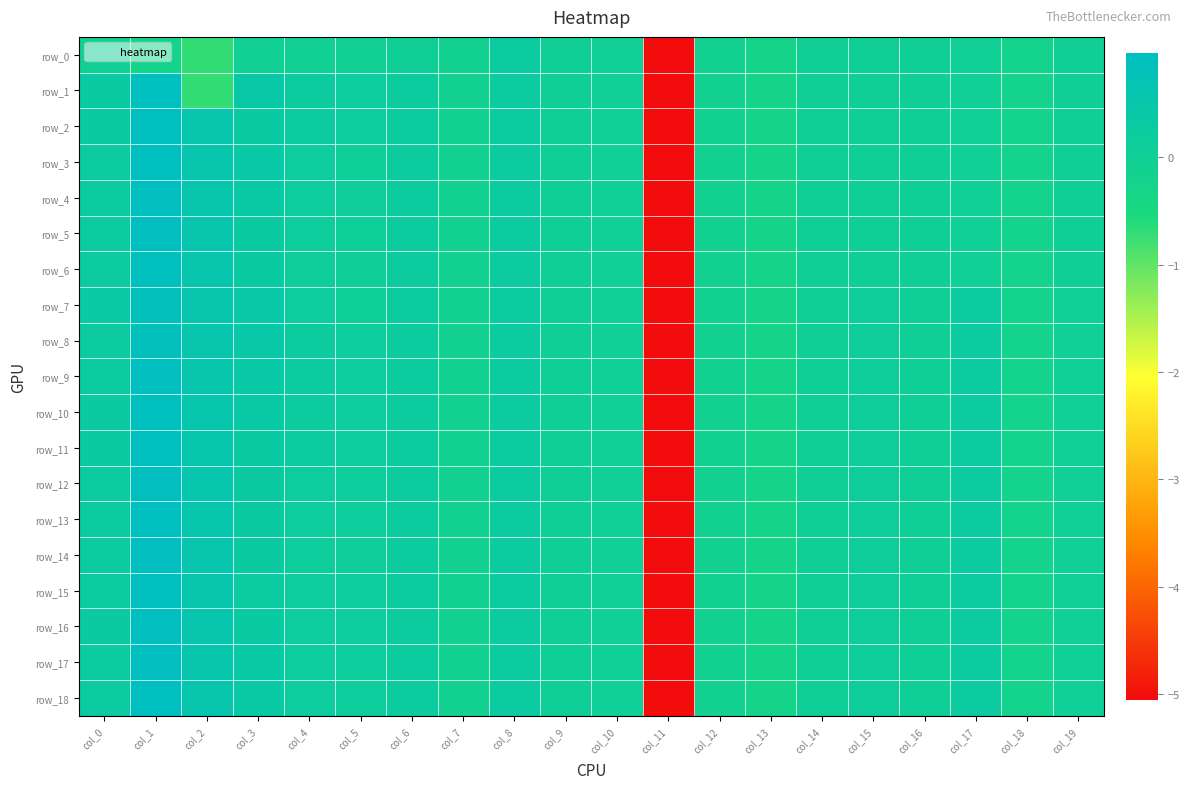

Reading left to right, list all the values displayed in this chart.

row_0: col_0=-0.1	col_1=-0.2	col_2=-0.7	col_3=-0.1	col_4=-0.1	col_5=-0.1	col_6=-0.0	col_7=-0.1	col_8=0.2	col_9=0.0	col_10=0.0	col_11=-5.1	col_12=-0.1	col_13=-0.3	col_14=-0.0	col_15=-0.0	col_16=-0.0	col_17=-0.0	col_18=-0.2	col_19=-0.0
row_1: col_0=0.3	col_1=1.0	col_2=-0.7	col_3=0.4	col_4=0.2	col_5=0.2	col_6=0.2	col_7=-0.1	col_8=0.2	col_9=0.0	col_10=0.0	col_11=-5.1	col_12=-0.1	col_13=-0.3	col_14=-0.0	col_15=-0.0	col_16=-0.0	col_17=-0.0	col_18=-0.2	col_19=-0.0
row_2: col_0=0.3	col_1=1.0	col_2=0.5	col_3=0.3	col_4=0.2	col_5=0.2	col_6=0.2	col_7=-0.1	col_8=0.2	col_9=0.0	col_10=0.0	col_11=-5.1	col_12=-0.1	col_13=-0.3	col_14=-0.0	col_15=-0.0	col_16=-0.0	col_17=-0.0	col_18=-0.2	col_19=-0.0
row_3: col_0=0.2	col_1=1.0	col_2=0.5	col_3=0.4	col_4=0.2	col_5=0.1	col_6=0.2	col_7=-0.1	col_8=0.2	col_9=0.0	col_10=0.0	col_11=-5.1	col_12=-0.1	col_13=-0.3	col_14=-0.0	col_15=-0.0	col_16=-0.0	col_17=-0.0	col_18=-0.2	col_19=-0.0
row_4: col_0=0.2	col_1=1.0	col_2=0.5	col_3=0.3	col_4=0.2	col_5=0.1	col_6=0.2	col_7=-0.1	col_8=0.2	col_9=0.0	col_10=0.0	col_11=-5.1	col_12=-0.1	col_13=-0.3	col_14=-0.0	col_15=-0.0	col_16=-0.0	col_17=-0.0	col_18=-0.2	col_19=-0.0
row_5: col_0=0.2	col_1=0.9	col_2=0.5	col_3=0.3	col_4=0.1	col_5=0.1	col_6=0.2	col_7=-0.1	col_8=0.2	col_9=0.0	col_10=0.0	col_11=-5.1	col_12=-0.1	col_13=-0.3	col_14=-0.0	col_15=-0.0	col_16=-0.0	col_17=-0.0	col_18=-0.2	col_19=-0.0
row_6: col_0=0.2	col_1=0.9	col_2=0.5	col_3=0.3	col_4=0.1	col_5=0.1	col_6=0.2	col_7=-0.1	col_8=0.2	col_9=0.0	col_10=0.0	col_11=-5.1	col_12=-0.1	col_13=-0.3	col_14=-0.0	col_15=-0.0	col_16=-0.0	col_17=-0.0	col_18=-0.2	col_19=-0.0
row_7: col_0=0.3	col_1=0.9	col_2=0.5	col_3=0.4	col_4=0.2	col_5=0.1	col_6=0.2	col_7=-0.1	col_8=0.2	col_9=0.0	col_10=0.0	col_11=-5.1	col_12=-0.1	col_13=-0.3	col_14=-0.0	col_15=0.1	col_16=-0.0	col_17=0.3	col_18=-0.2	col_19=0.0
row_8: col_0=0.2	col_1=0.9	col_2=0.5	col_3=0.4	col_4=0.2	col_5=0.1	col_6=0.2	col_7=-0.1	col_8=0.2	col_9=0.0	col_10=0.0	col_11=-5.1	col_12=-0.1	col_13=-0.3	col_14=-0.0	col_15=0.1	col_16=-0.0	col_17=0.3	col_18=-0.2	col_19=0.0
row_9: col_0=0.3	col_1=1.0	col_2=0.5	col_3=0.4	col_4=0.2	col_5=0.2	col_6=0.2	col_7=-0.1	col_8=0.2	col_9=0.0	col_10=0.0	col_11=-5.1	col_12=-0.1	col_13=-0.3	col_14=-0.0	col_15=0.1	col_16=-0.0	col_17=0.3	col_18=-0.2	col_19=0.0
row_10: col_0=0.3	col_1=0.9	col_2=0.6	col_3=0.3	col_4=0.2	col_5=0.2	col_6=0.2	col_7=-0.1	col_8=0.2	col_9=0.0	col_10=0.0	col_11=-5.1	col_12=-0.1	col_13=-0.3	col_14=-0.0	col_15=0.1	col_16=-0.0	col_17=0.3	col_18=-0.2	col_19=0.0
row_11: col_0=0.3	col_1=1.0	col_2=0.6	col_3=0.3	col_4=0.2	col_5=0.2	col_6=0.2	col_7=-0.1	col_8=0.2	col_9=0.0	col_10=0.0	col_11=-5.1	col_12=-0.1	col_13=-0.3	col_14=-0.0	col_15=0.1	col_16=-0.0	col_17=0.3	col_18=-0.2	col_19=0.0
row_12: col_0=0.2	col_1=1.0	col_2=0.6	col_3=0.3	col_4=0.2	col_5=0.1	col_6=0.2	col_7=-0.1	col_8=0.2	col_9=0.0	col_10=0.0	col_11=-5.1	col_12=-0.1	col_13=-0.3	col_14=-0.0	col_15=0.1	col_16=-0.0	col_17=0.3	col_18=-0.2	col_19=0.0
row_13: col_0=0.3	col_1=1.0	col_2=0.6	col_3=0.3	col_4=0.2	col_5=0.1	col_6=0.2	col_7=-0.1	col_8=0.2	col_9=0.0	col_10=0.0	col_11=-5.1	col_12=-0.1	col_13=-0.3	col_14=-0.0	col_15=0.1	col_16=-0.0	col_17=0.3	col_18=-0.2	col_19=0.0
row_14: col_0=0.2	col_1=1.0	col_2=0.5	col_3=0.3	col_4=0.1	col_5=0.1	col_6=0.2	col_7=-0.1	col_8=0.2	col_9=0.0	col_10=0.0	col_11=-5.1	col_12=-0.1	col_13=-0.3	col_14=-0.0	col_15=0.1	col_16=-0.0	col_17=0.3	col_18=-0.2	col_19=0.0
row_15: col_0=0.2	col_1=1.0	col_2=0.5	col_3=0.3	col_4=0.2	col_5=0.1	col_6=0.2	col_7=-0.1	col_8=0.2	col_9=0.0	col_10=0.0	col_11=-5.1	col_12=-0.1	col_13=-0.3	col_14=-0.0	col_15=0.1	col_16=-0.0	col_17=0.3	col_18=-0.2	col_19=0.0
row_16: col_0=0.3	col_1=0.9	col_2=0.5	col_3=0.3	col_4=0.2	col_5=0.2	col_6=0.2	col_7=-0.1	col_8=0.2	col_9=0.0	col_10=0.0	col_11=-5.1	col_12=-0.1	col_13=-0.3	col_14=-0.0	col_15=0.1	col_16=-0.0	col_17=0.3	col_18=-0.2	col_19=0.0
row_17: col_0=0.2	col_1=0.9	col_2=0.5	col_3=0.3	col_4=0.2	col_5=0.1	col_6=0.2	col_7=-0.1	col_8=0.2	col_9=0.0	col_10=0.0	col_11=-5.1	col_12=-0.1	col_13=-0.3	col_14=-0.0	col_15=0.1	col_16=-0.0	col_17=0.3	col_18=-0.2	col_19=0.0
row_18: col_0=0.2	col_1=1.0	col_2=0.5	col_3=0.3	col_4=0.2	col_5=0.1	col_6=0.2	col_7=-0.1	col_8=0.2	col_9=0.0	col_10=0.0	col_11=-5.1	col_12=-0.1	col_13=-0.3	col_14=-0.0	col_15=0.1	col_16=-0.0	col_17=0.3	col_18=-0.2	col_19=0.0